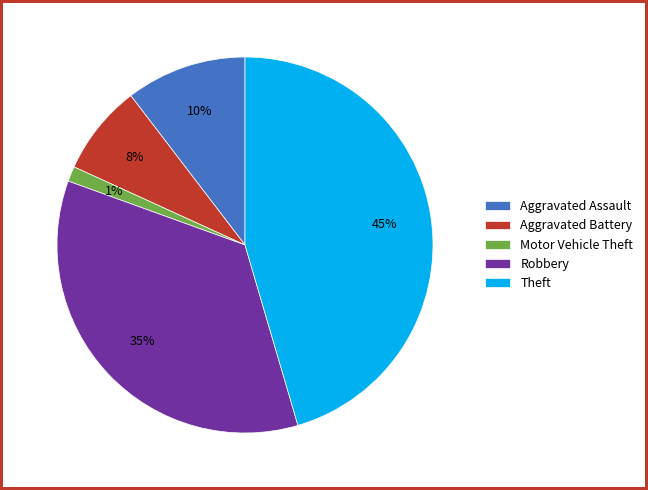

Is it true that Aggravated Battery is 1% of the pie?

False